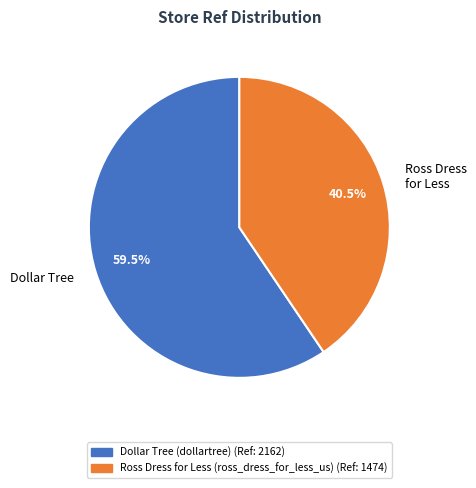

What is the smallest slice in the pie chart?

Ross Dress for Less